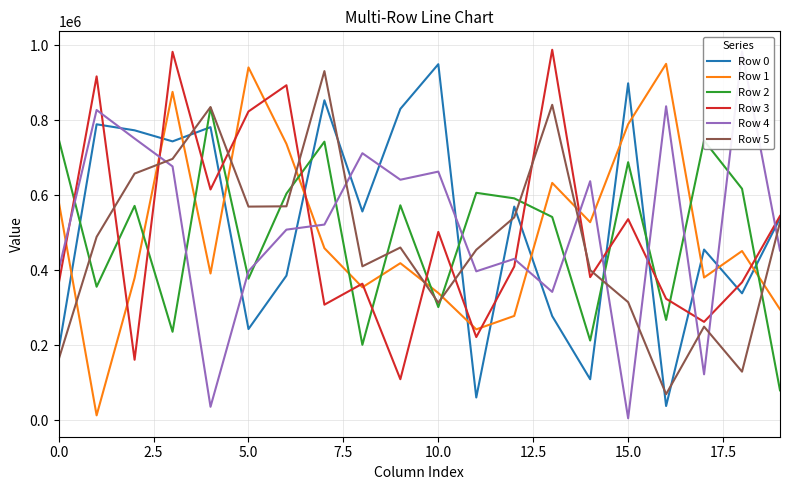

Which label corresponds to the largest value in the chart?

13